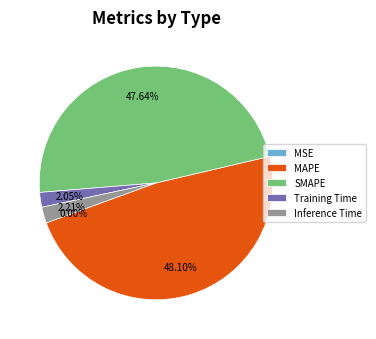

How many slices are in this pie chart?

5